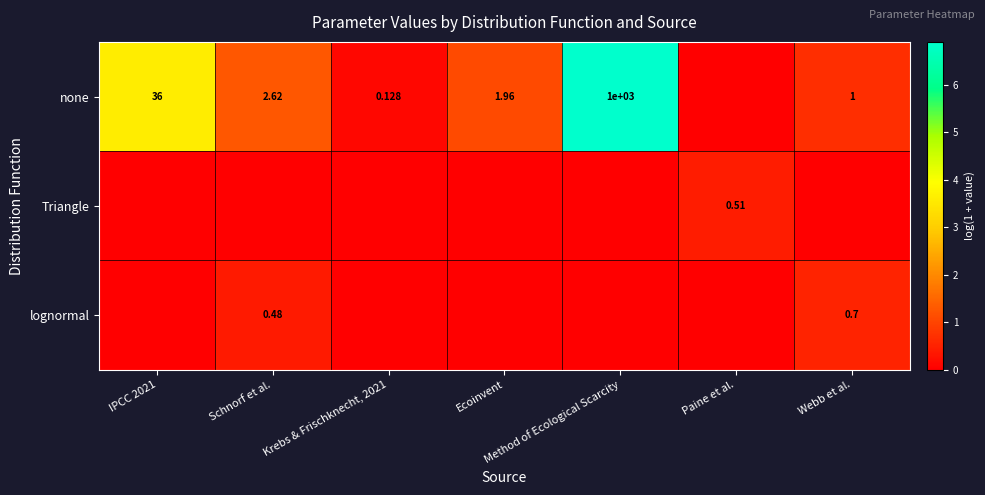

How many categories are shown in the chart?

7